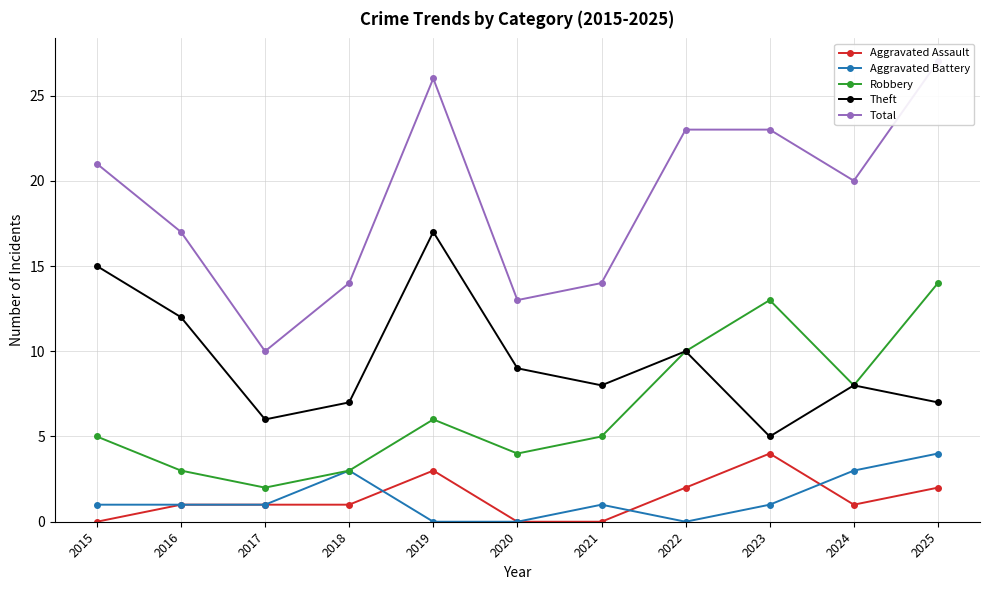

Where is the first local minimum for Total?

2017